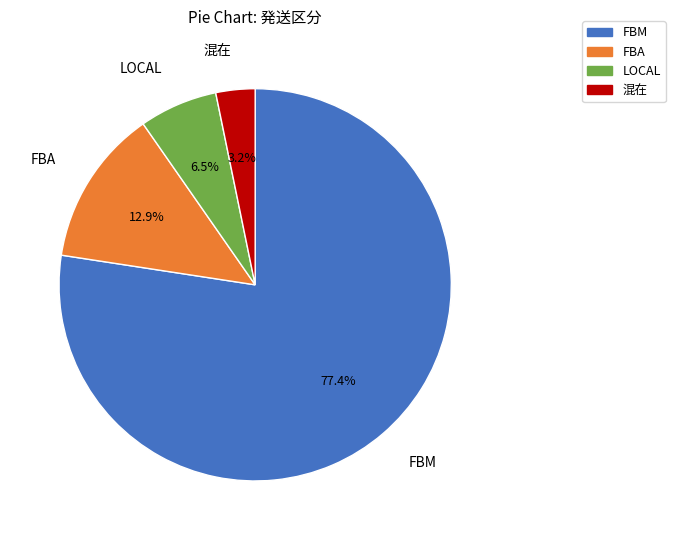

Rank the categories by value from lowest to highest.

混在, LOCAL, FBA, FBM